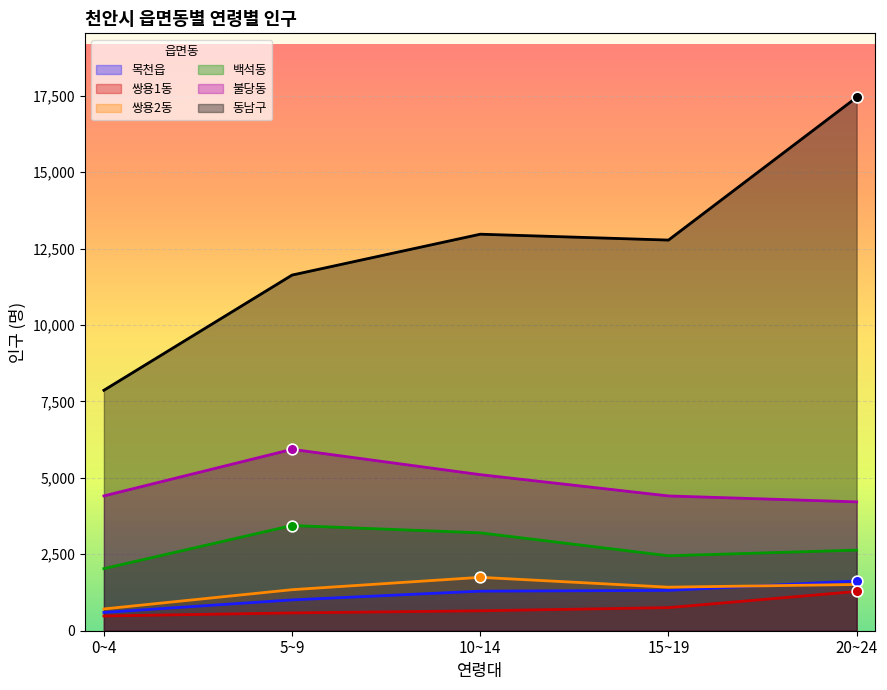

At how many categories does at least one series exceed 13309?

1